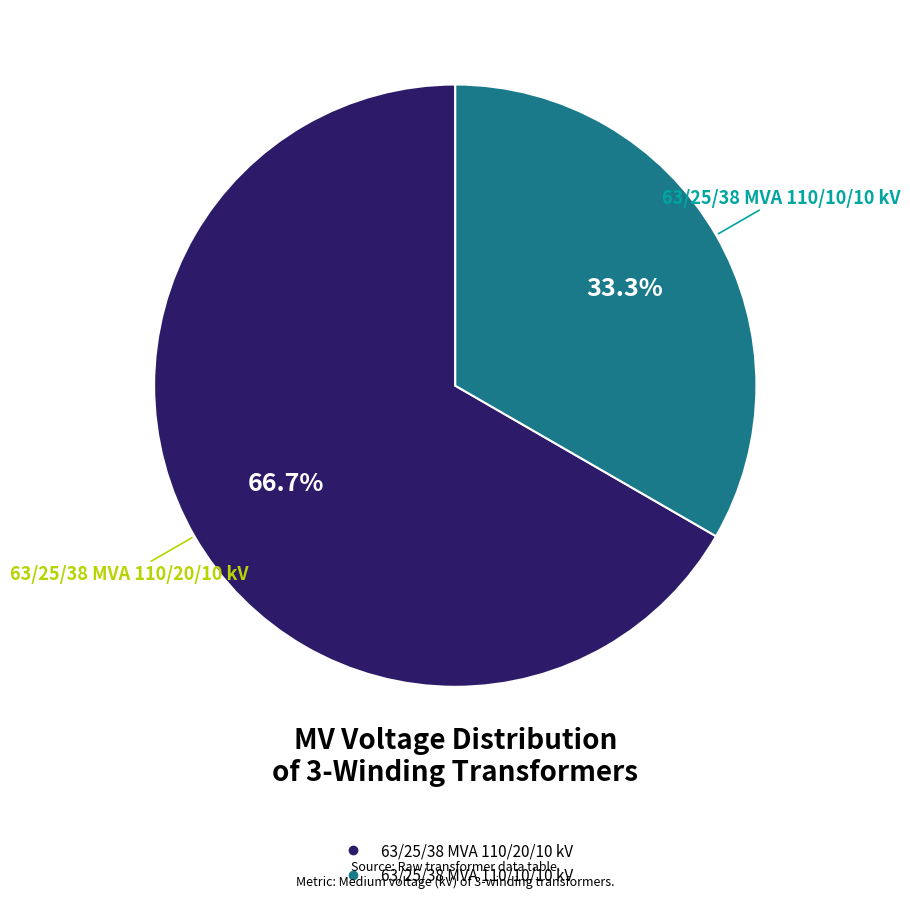

To the nearest percent, what is the difference between the largest and smallest slice percentages?

33%